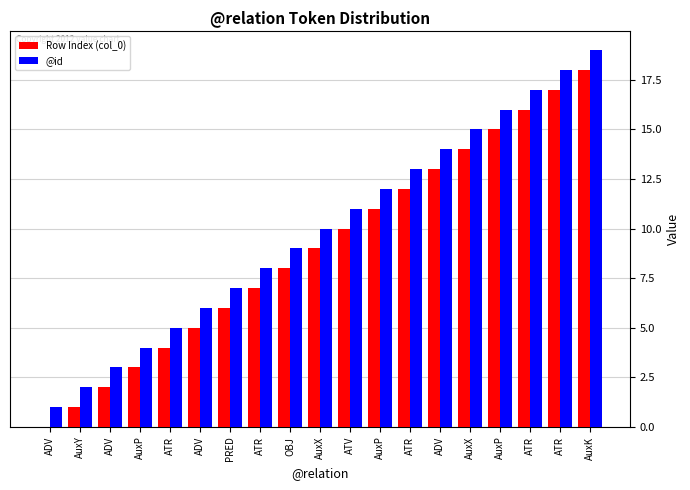

List the series in order of their overall mean, lowest first.

Row Index (col_0), @id